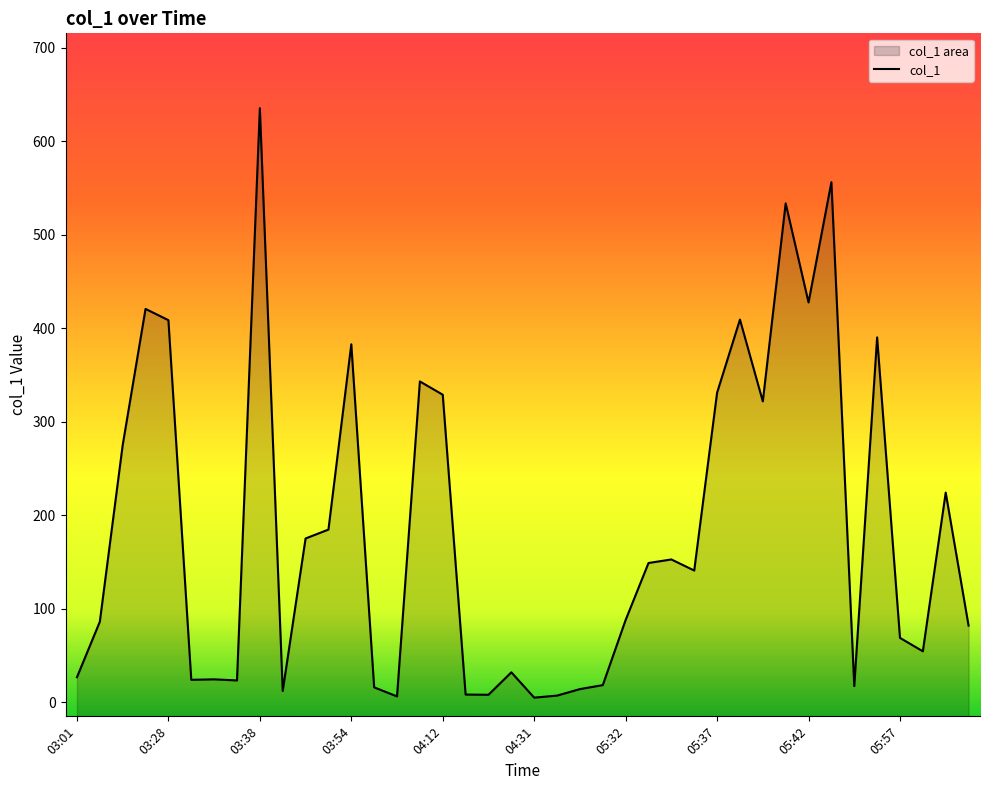

Is it true that the value at 04:25 is 11.9?

False